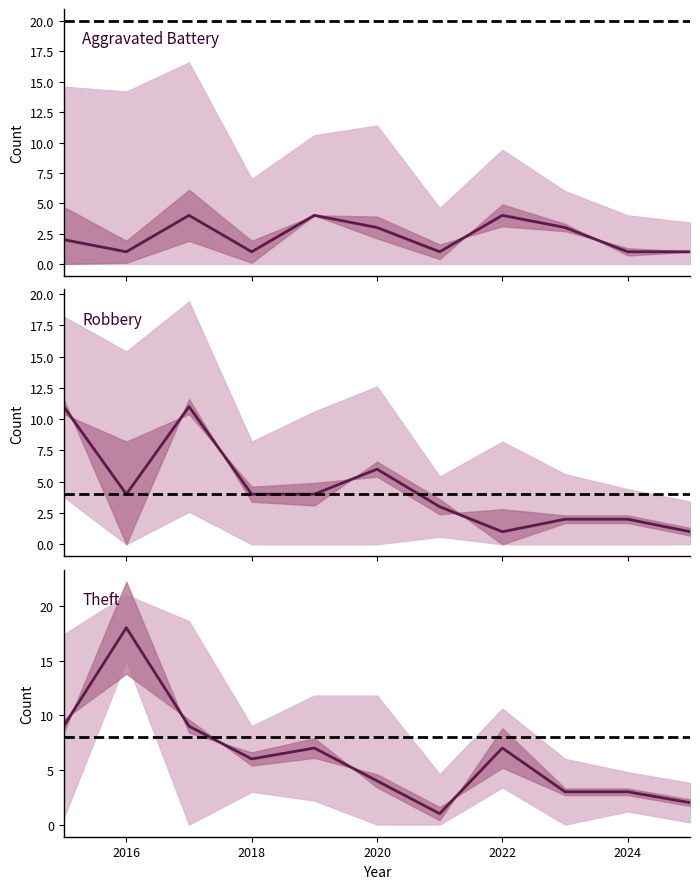

Rank the series by their average value, from highest to lowest.

Theft, Robbery, Aggravated Battery